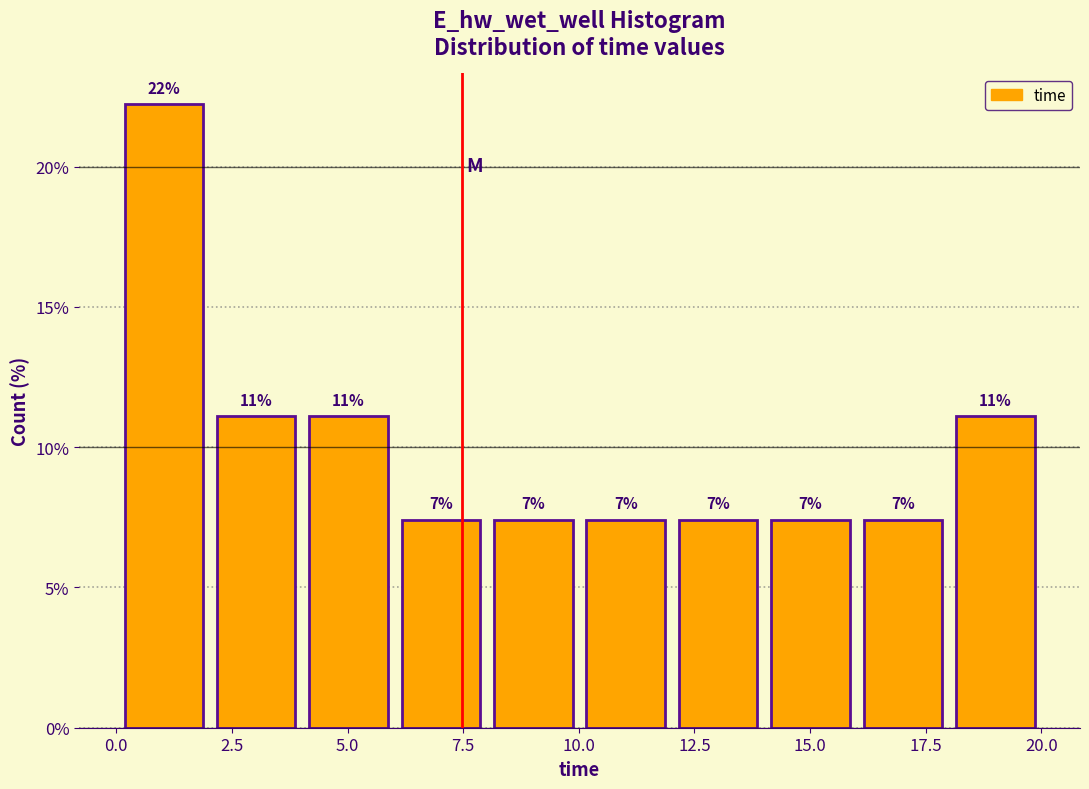

Read against the x-axis, roughly where is the centre of the tallest bar?

1.0